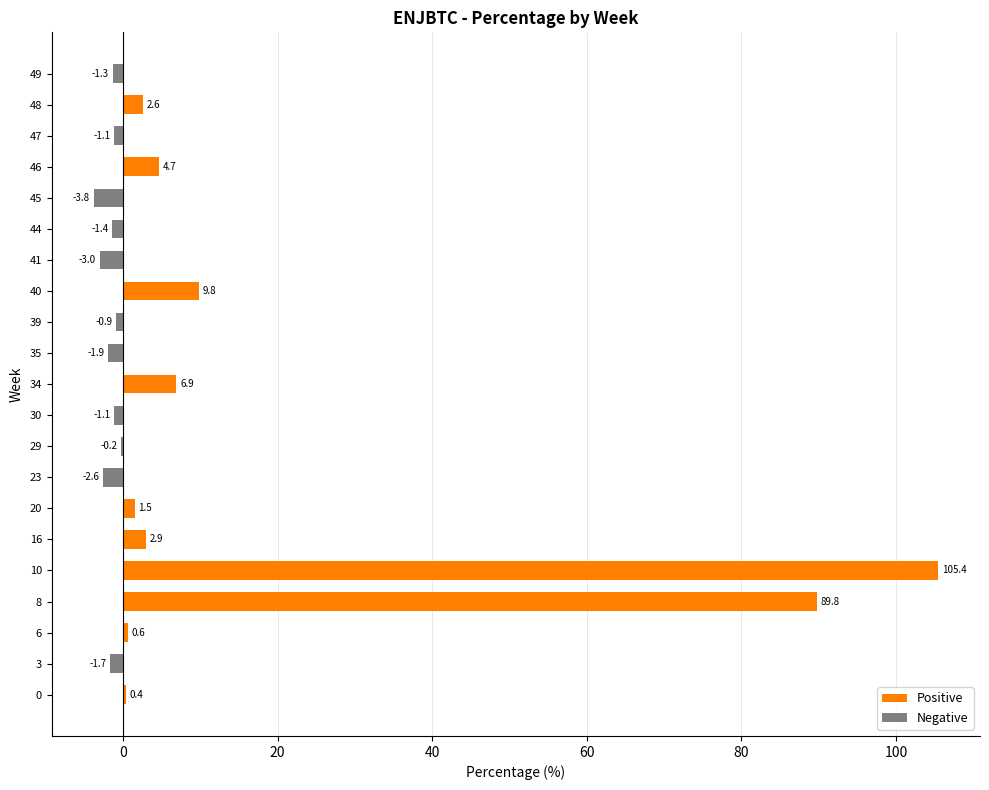

The chart shows a value of 5.5 at 40. True or false?

False